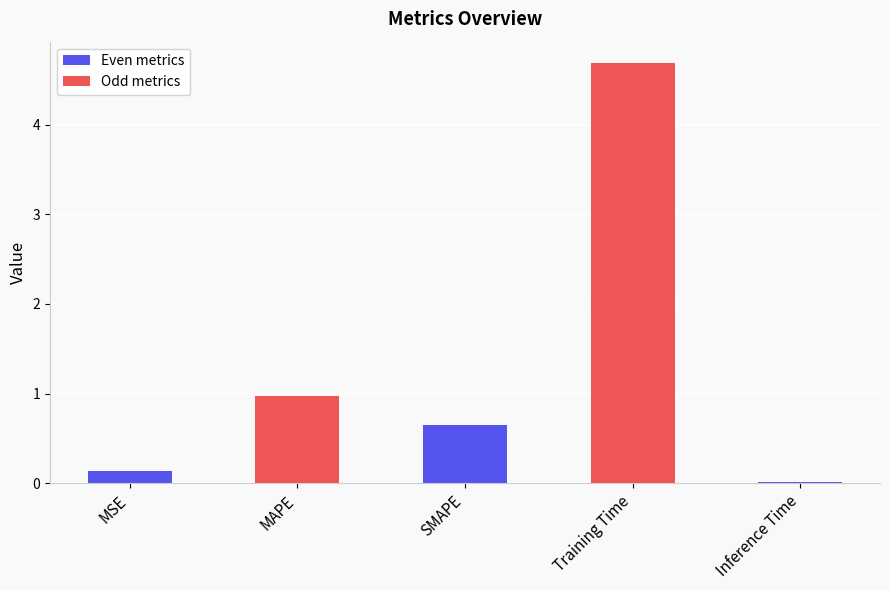

Rank the categories by value from highest to lowest.

Training Time, MAPE, SMAPE, MSE, Inference Time